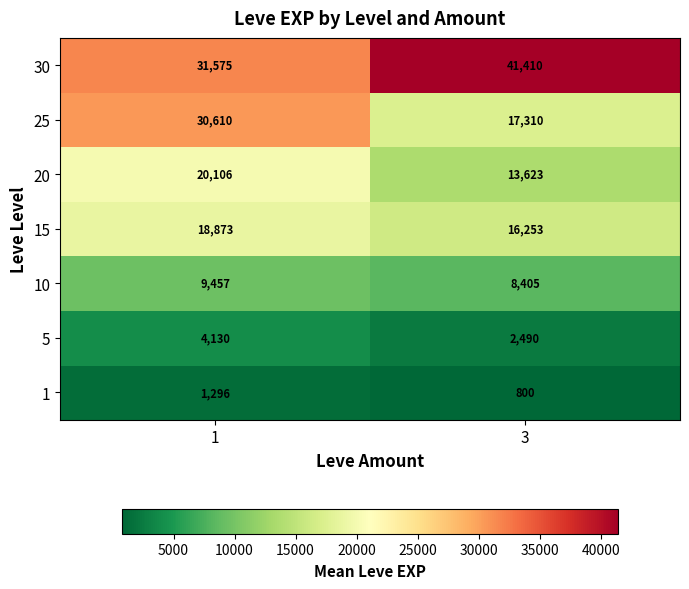

What is the approximate value of 30 at 3?

41410